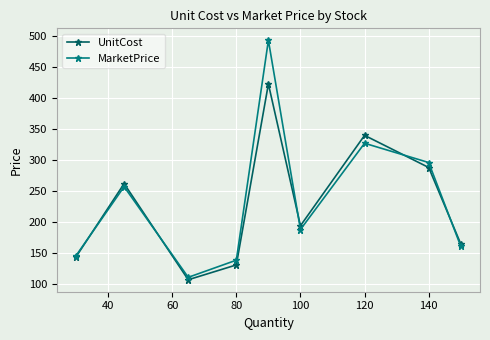

List the series in order of their peak value, highest first.

MarketPrice, UnitCost